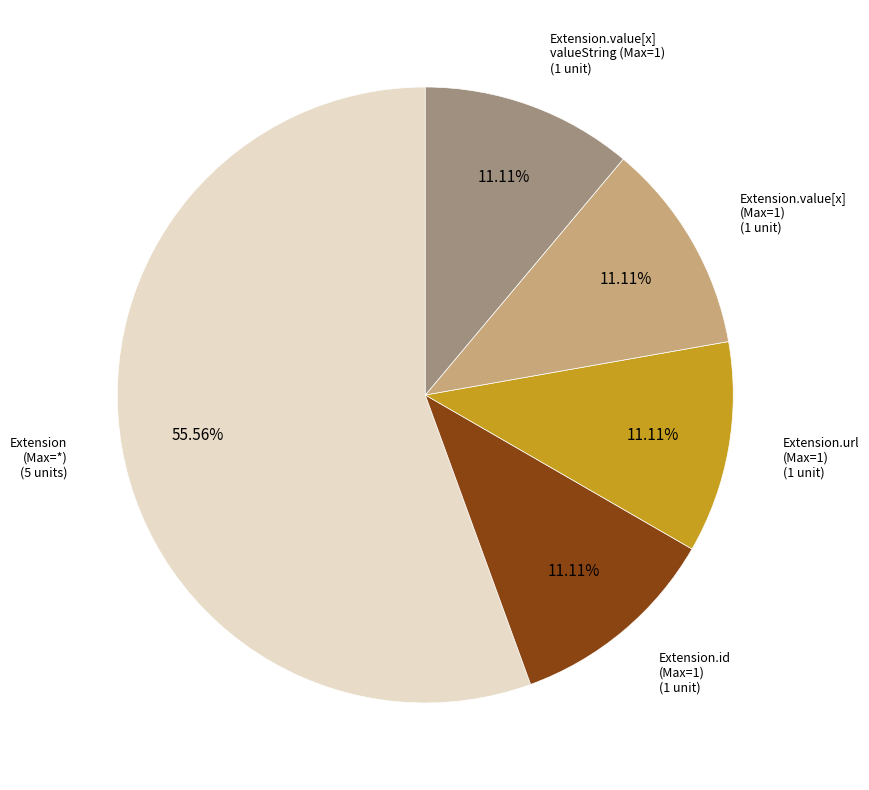

Which slice is the largest?

Extension (Max=*)